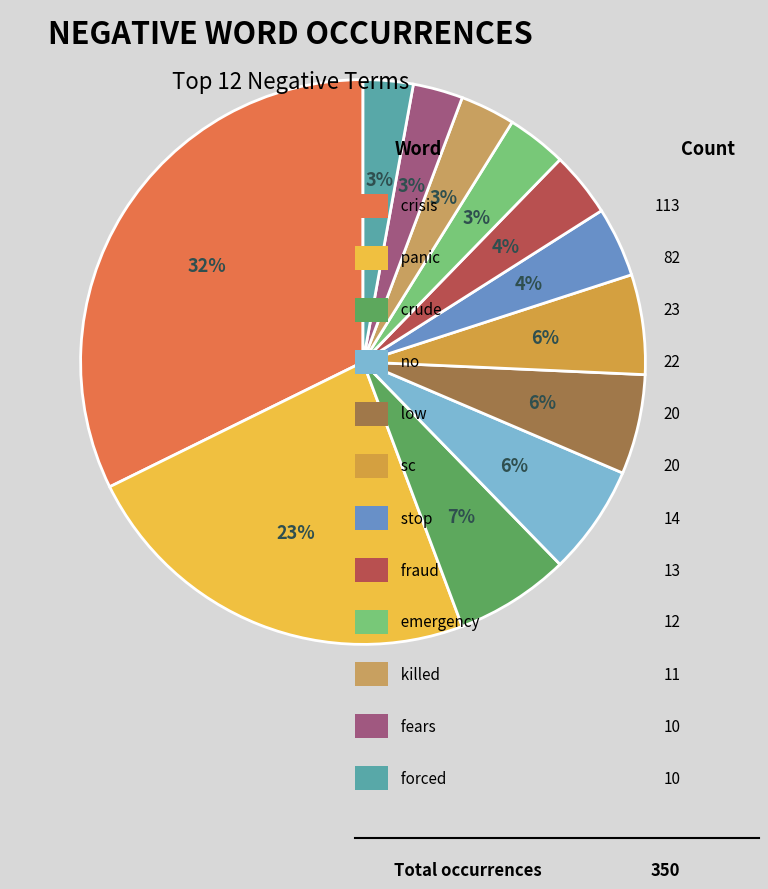

Which slice is the smallest?

fears